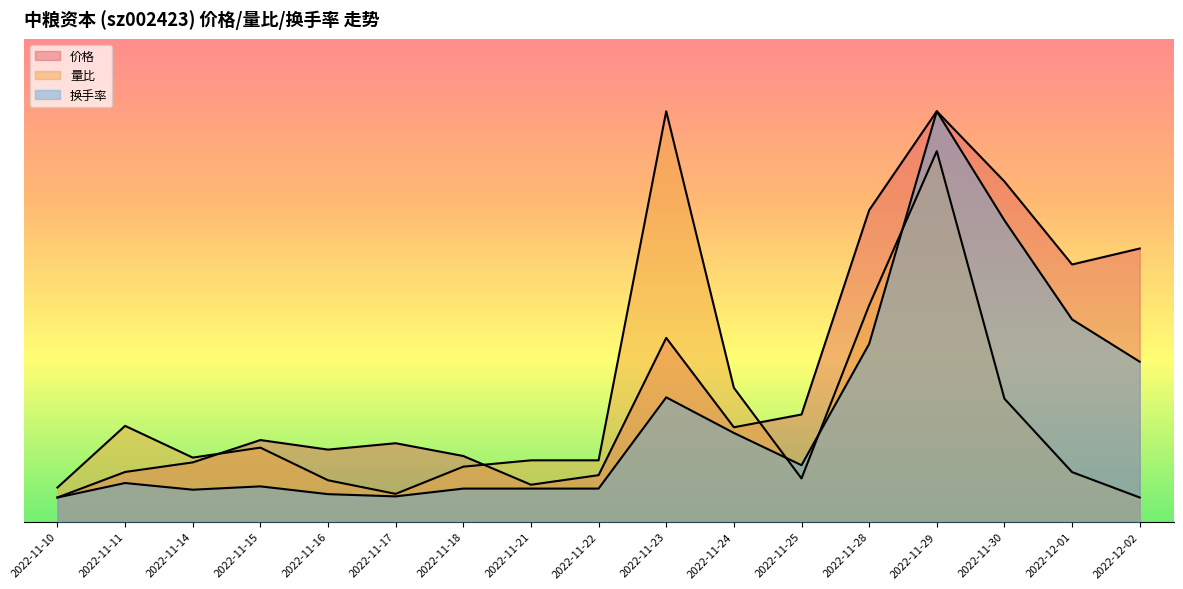

What is the highest value of the 量比 series?

8.5